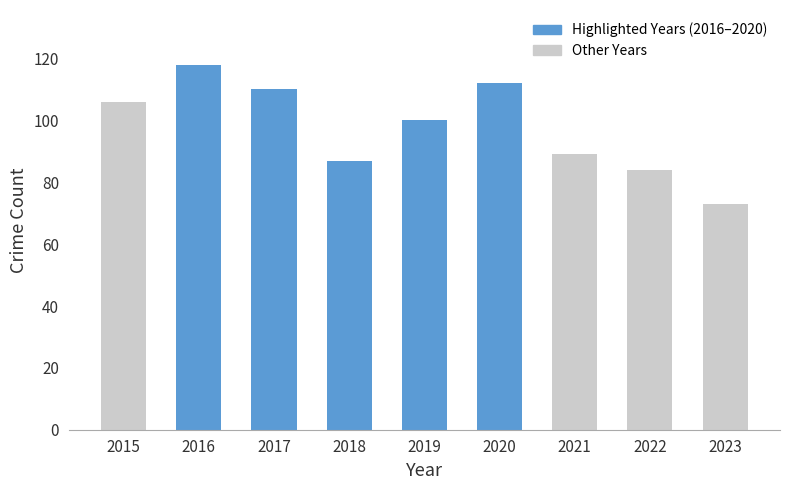

Rank the categories by value from lowest to highest.

2023, 2022, 2018, 2021, 2019, 2015, 2017, 2020, 2016